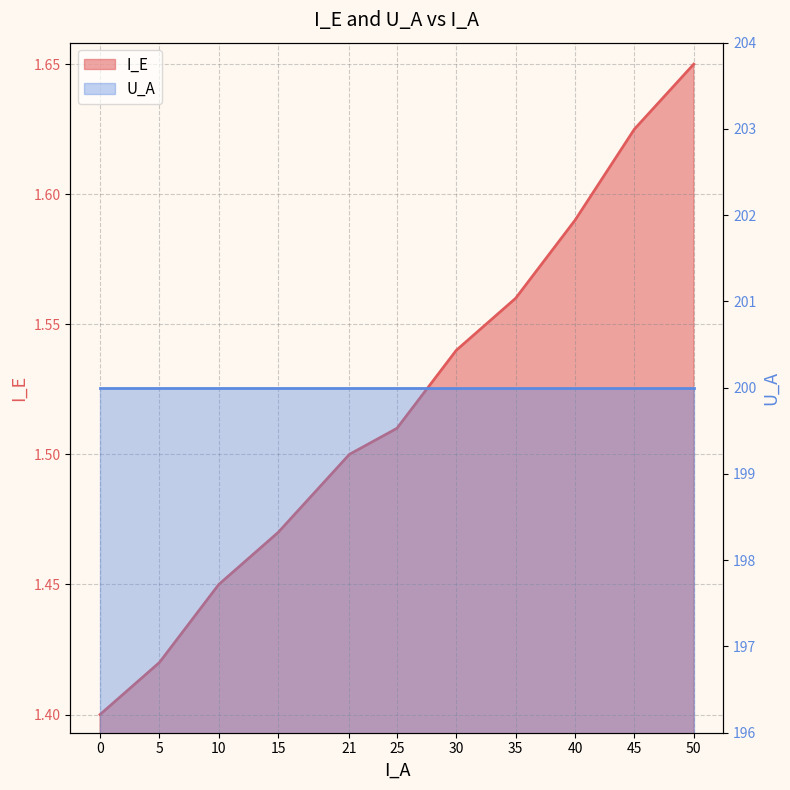

Between 50 and 0, which is larger?

50